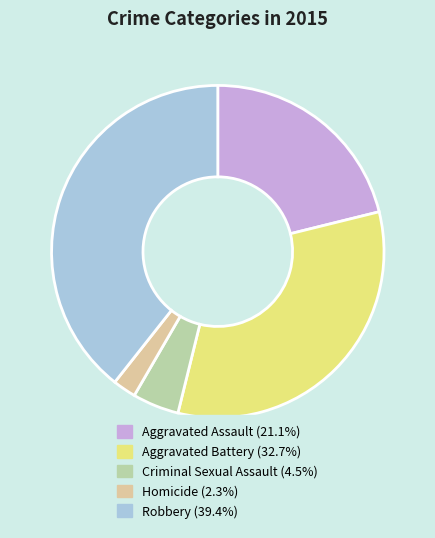

Is it true that Aggravated Battery is 33% of the pie?

True